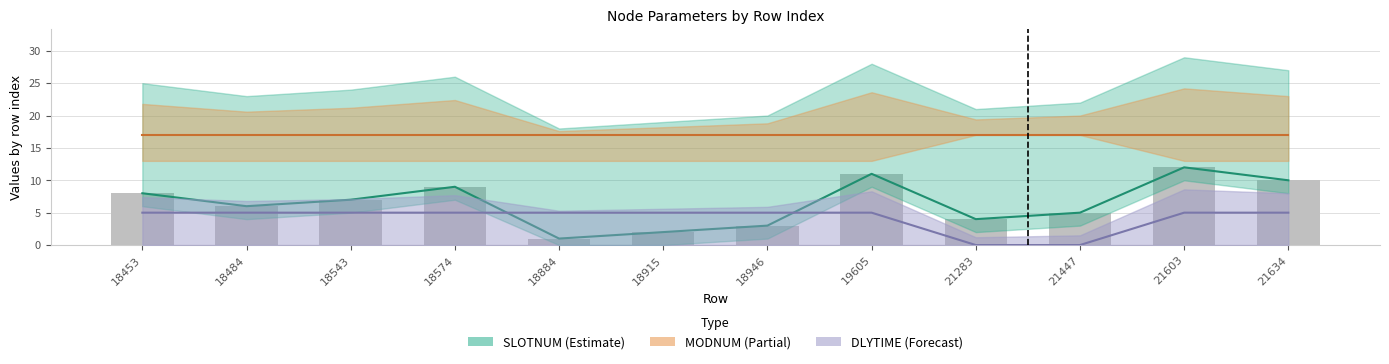

The value of MODNUM at 19605 is 17. True or false?

True